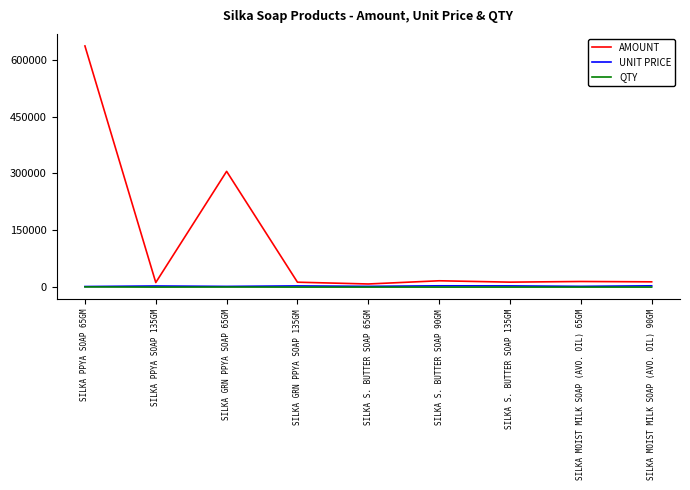

Which series has the widest spread of values?

AMOUNT